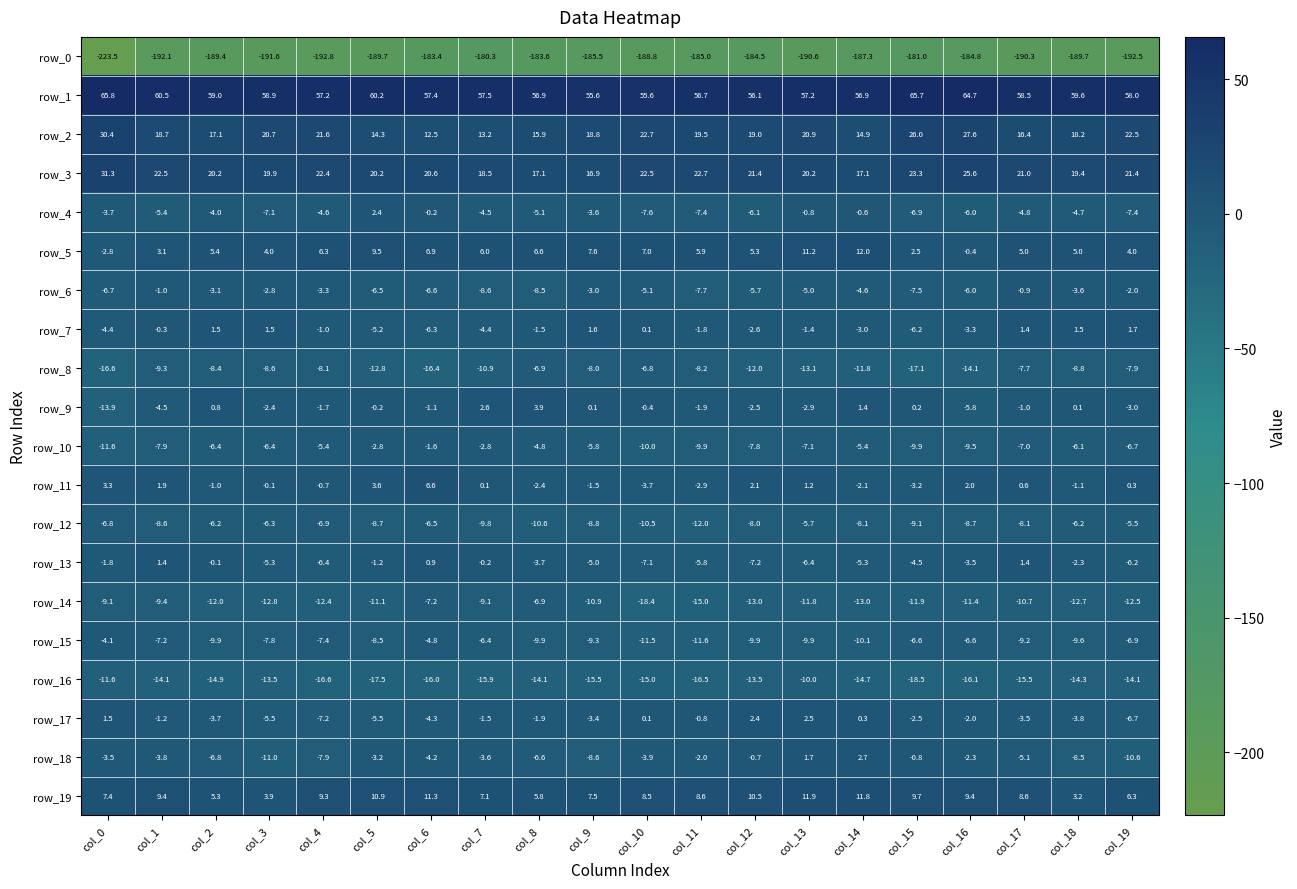

Which label corresponds to the smallest value in the chart?

col_0